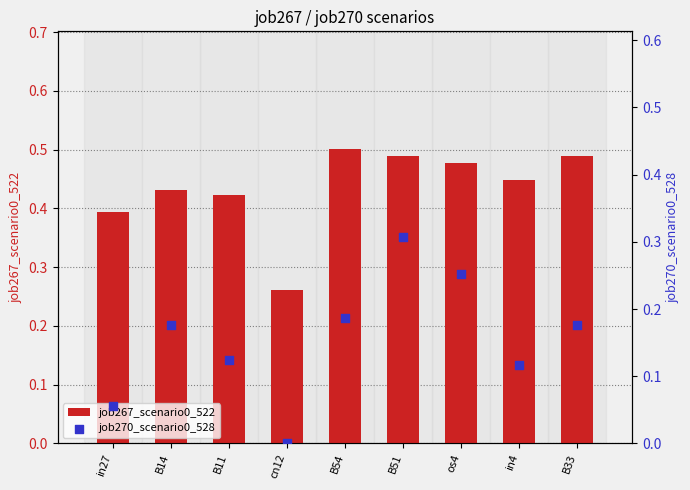

Which series has the largest total across all categories?

job267_scenario0_522